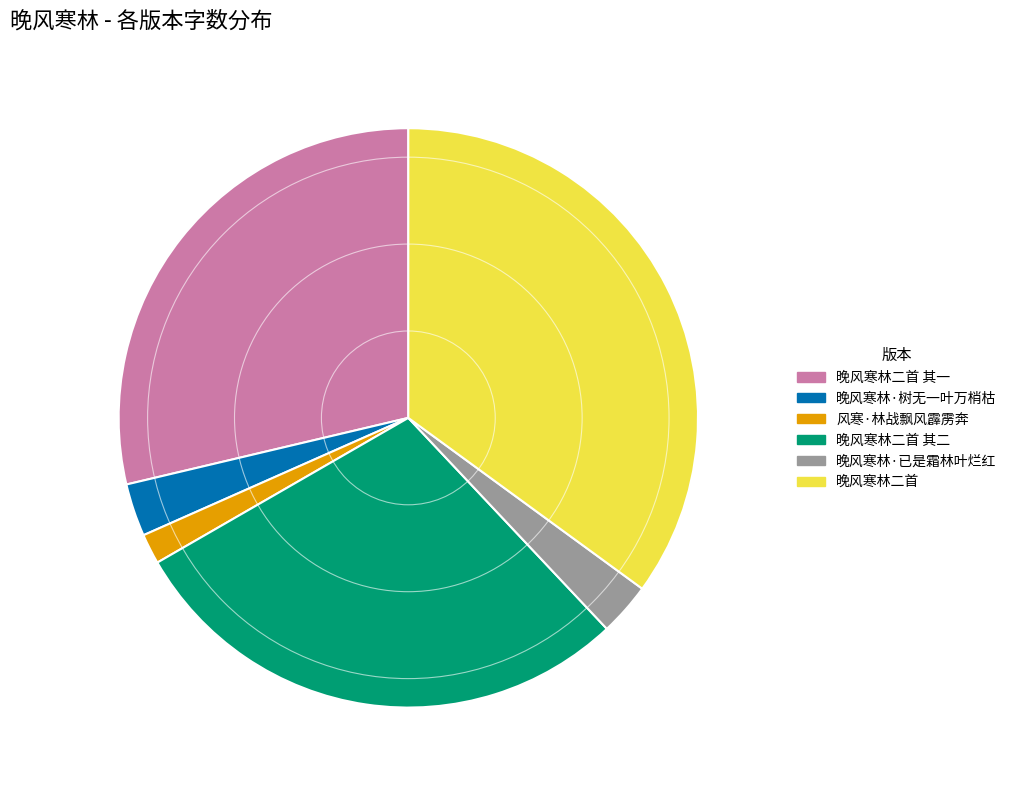

What is the ratio of the value at 晚风寒林·已是霜林叶烂红 to the value at 晚风寒林二首 其二?

0.1